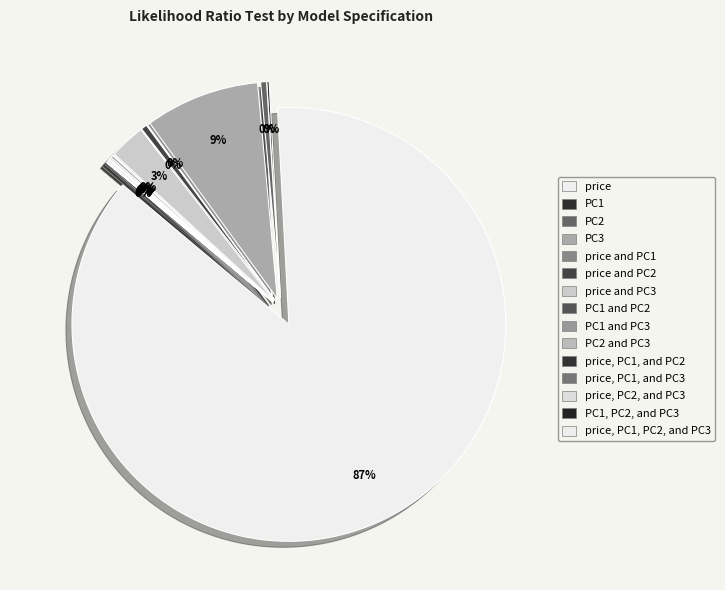

What is the total percentage of price, PC2, and PC3 and price and PC2?

0.6%